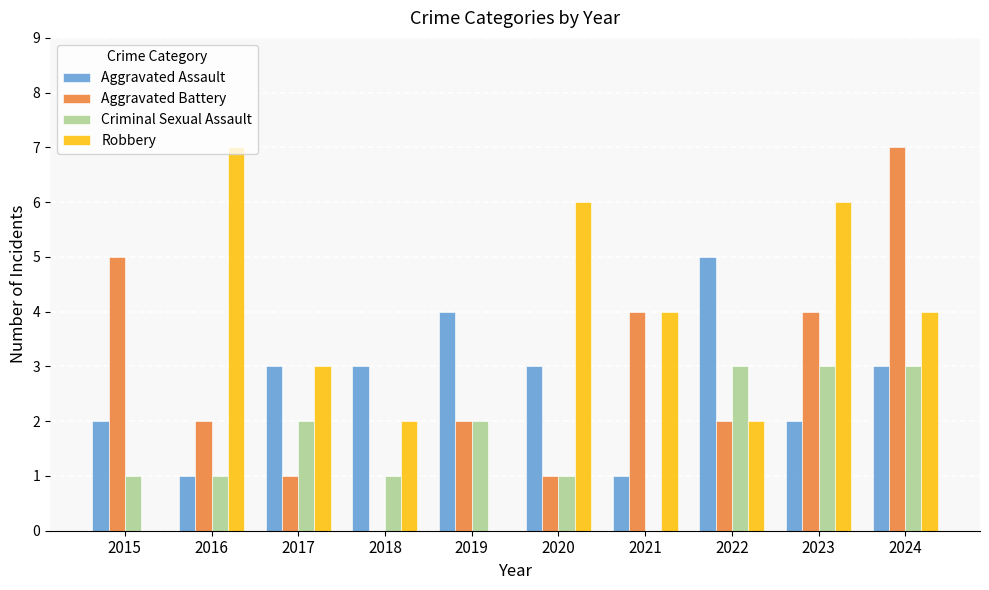

How many data points does each series have?

10